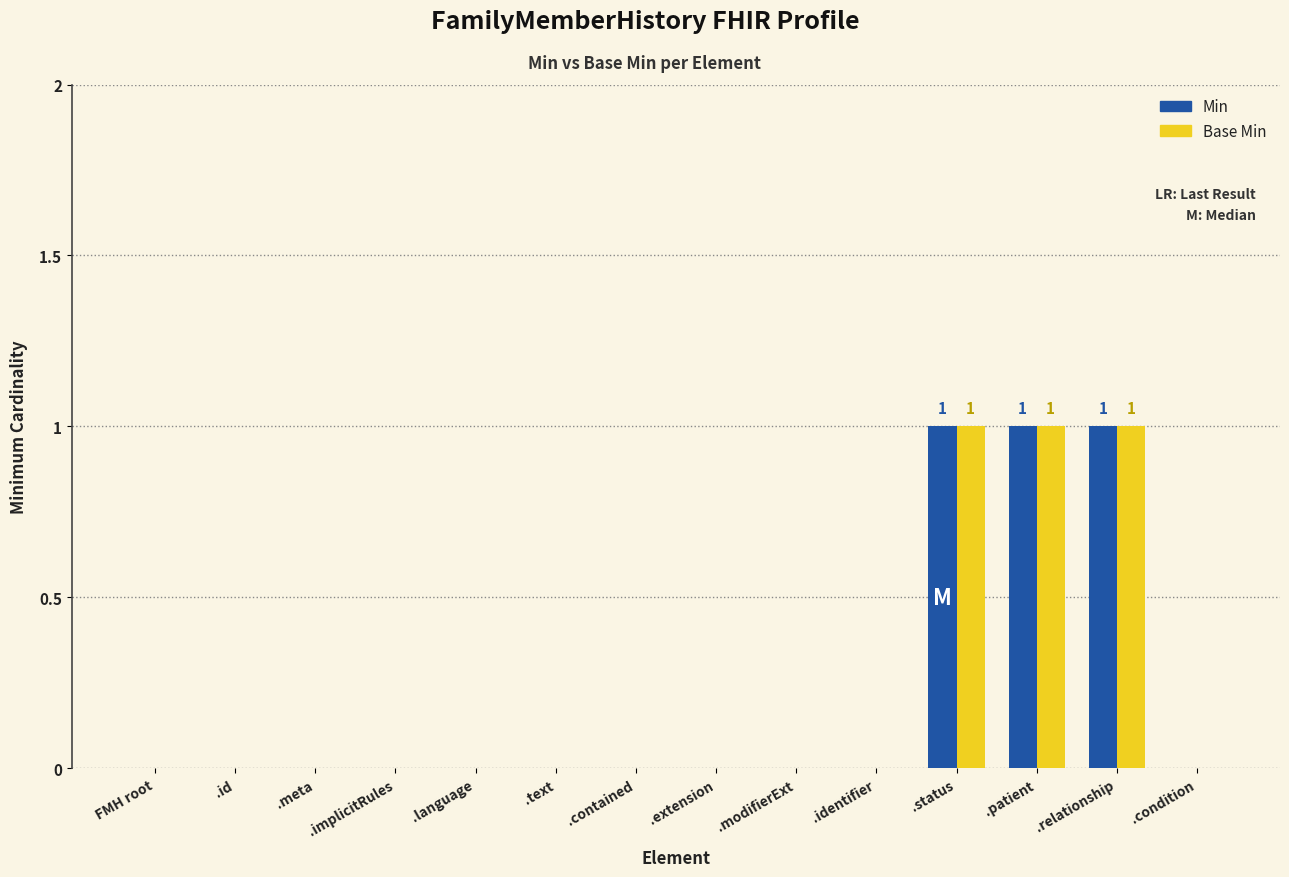

What is the sum of all Base Min values?

3